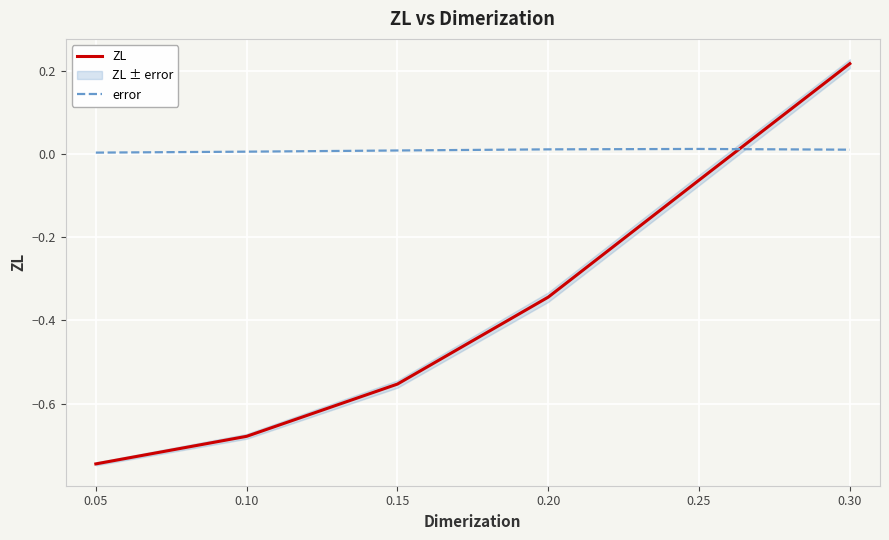

What is the minimum value for ZL?

-0.7